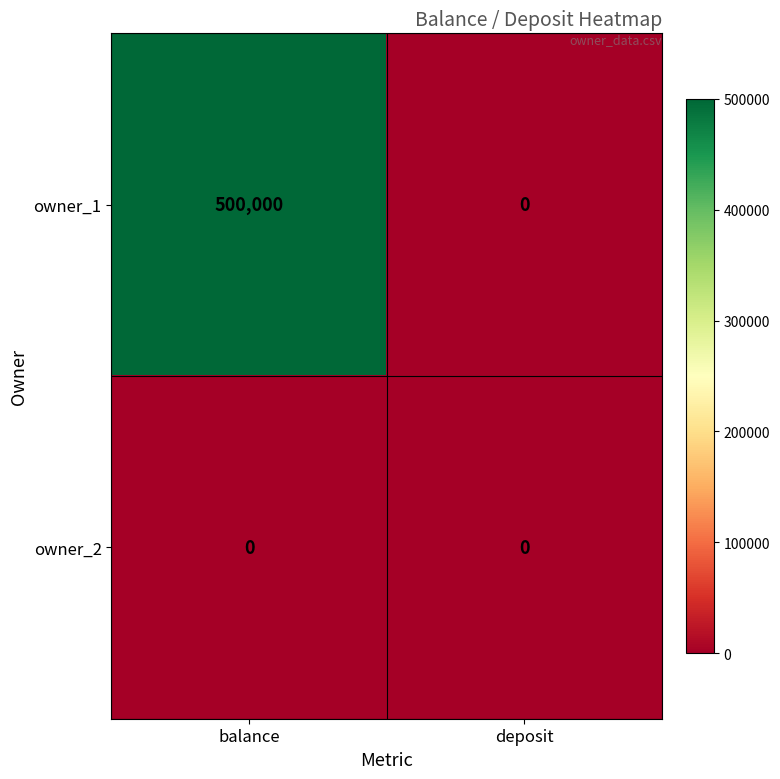

How many distinct data groups are displayed?

2